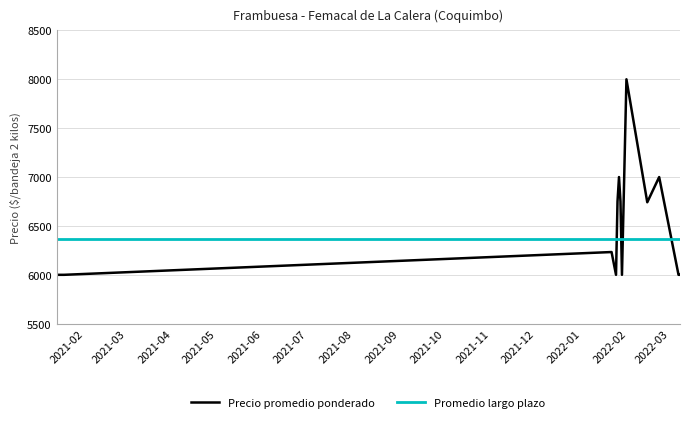

What is the minimum value for Precio promedio ponderado?

6000